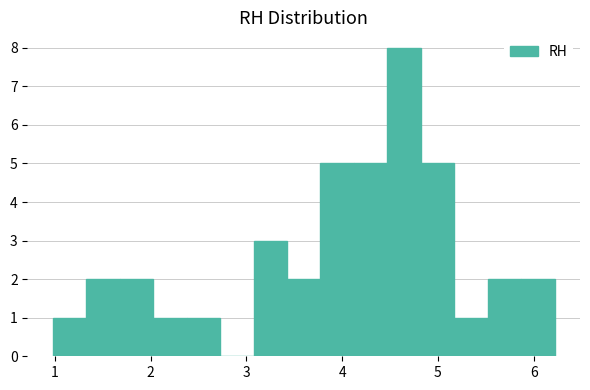

Read against the x-axis, roughly where is the centre of the tallest bar?

4.6